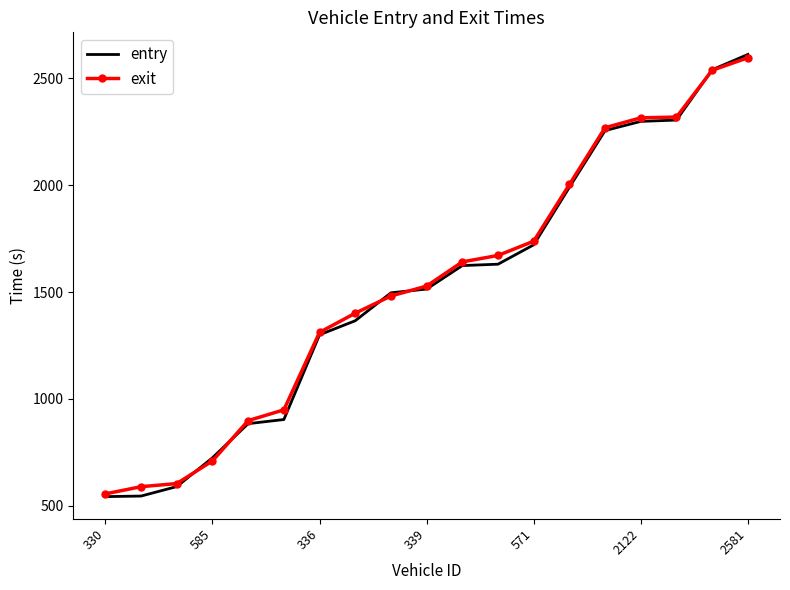

What is the minimum value for exit?

554.9